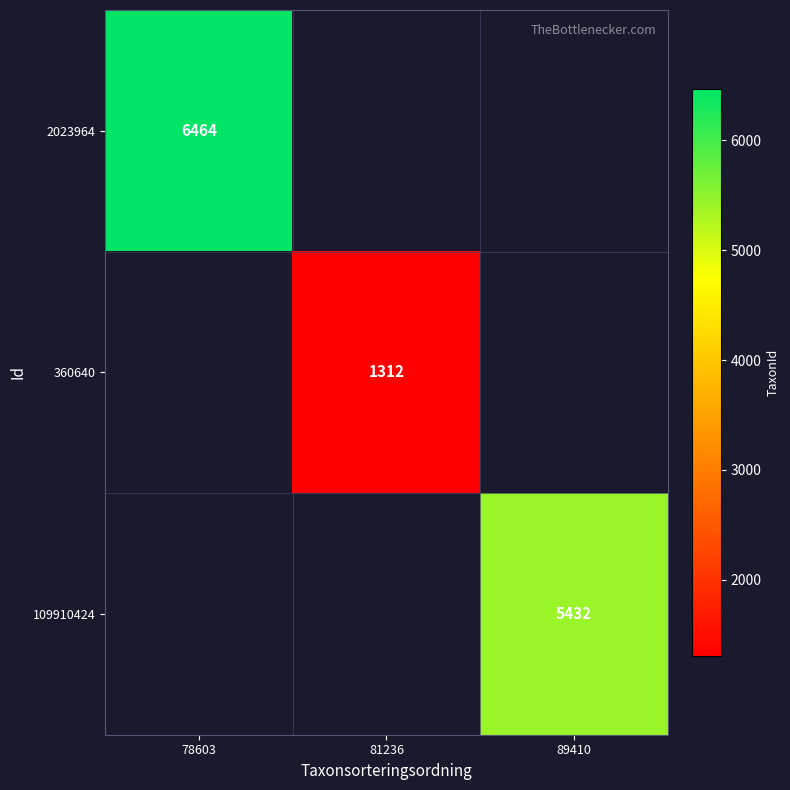

True or false: 109910424 has a value of 2457 at 89410.

False